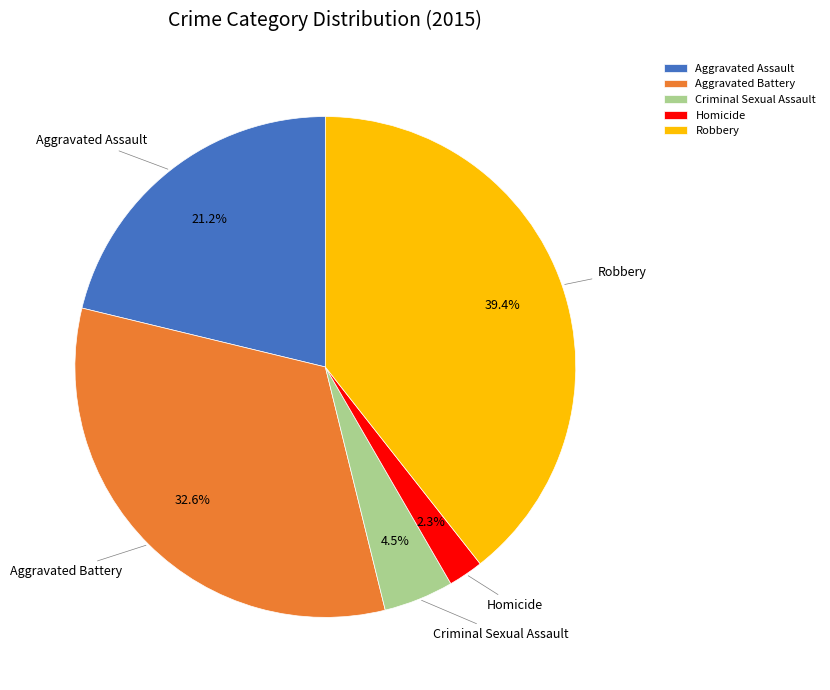

What is the largest slice in the pie chart?

Robbery